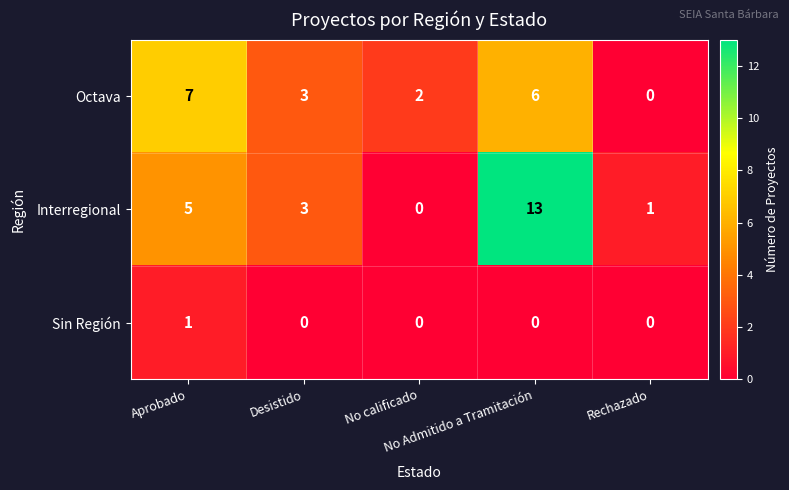

What is the greatest value displayed?

13